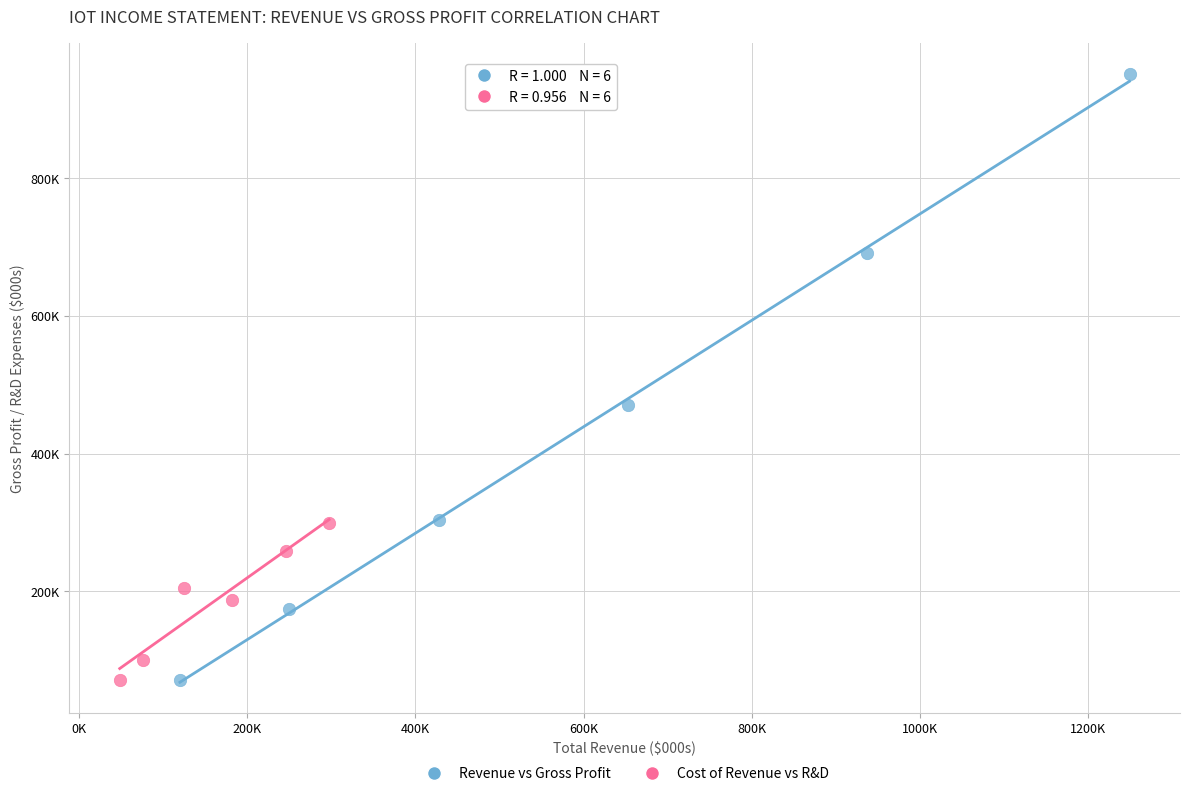

Which series contains the highest Y value?

Revenue vs Gross Profit